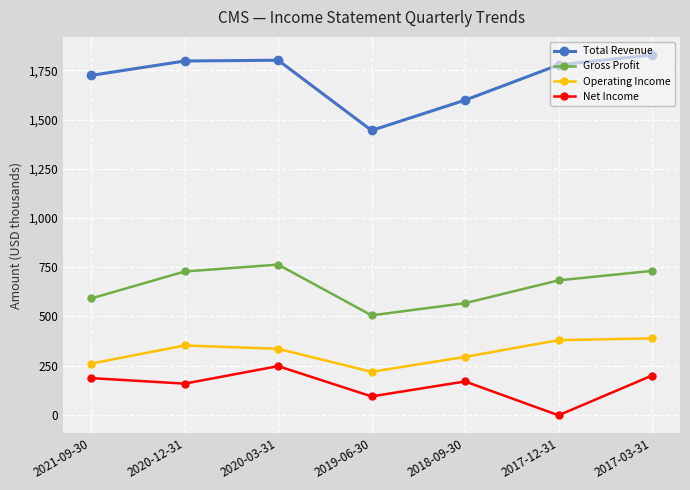

True or false: Net Income has more than 1 interior local peaks.

True